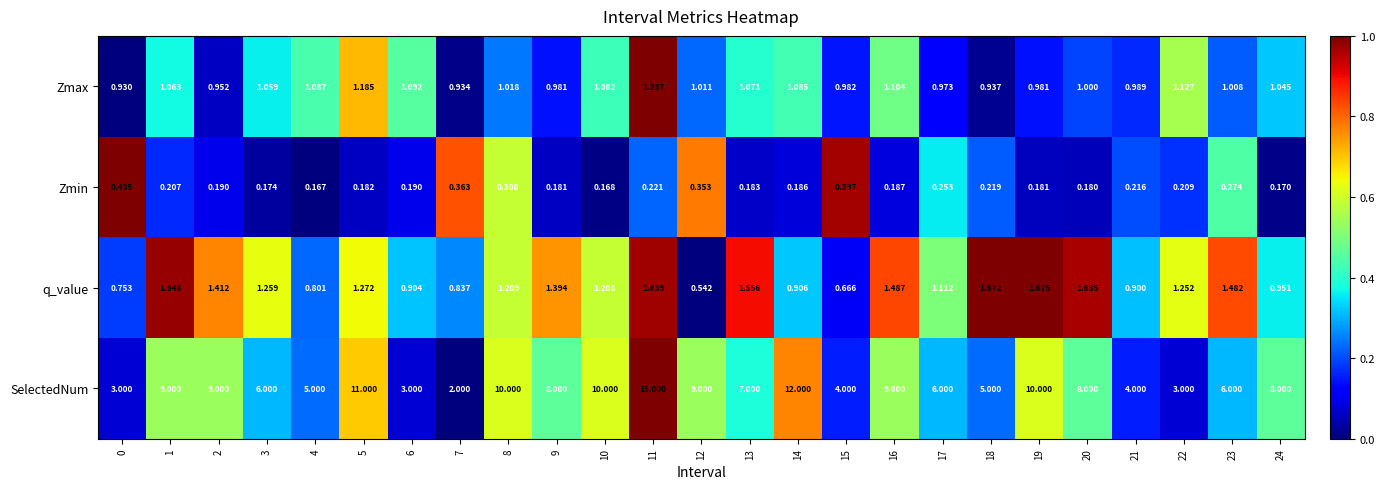

Which series has the largest total across all categories?

SelectedNum